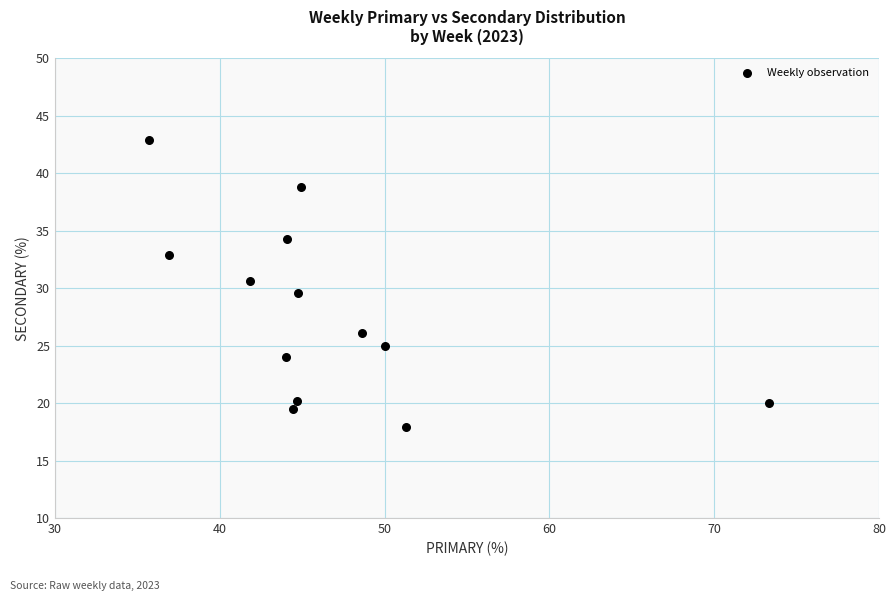

What is the range of X values (max minus min)?

37.6